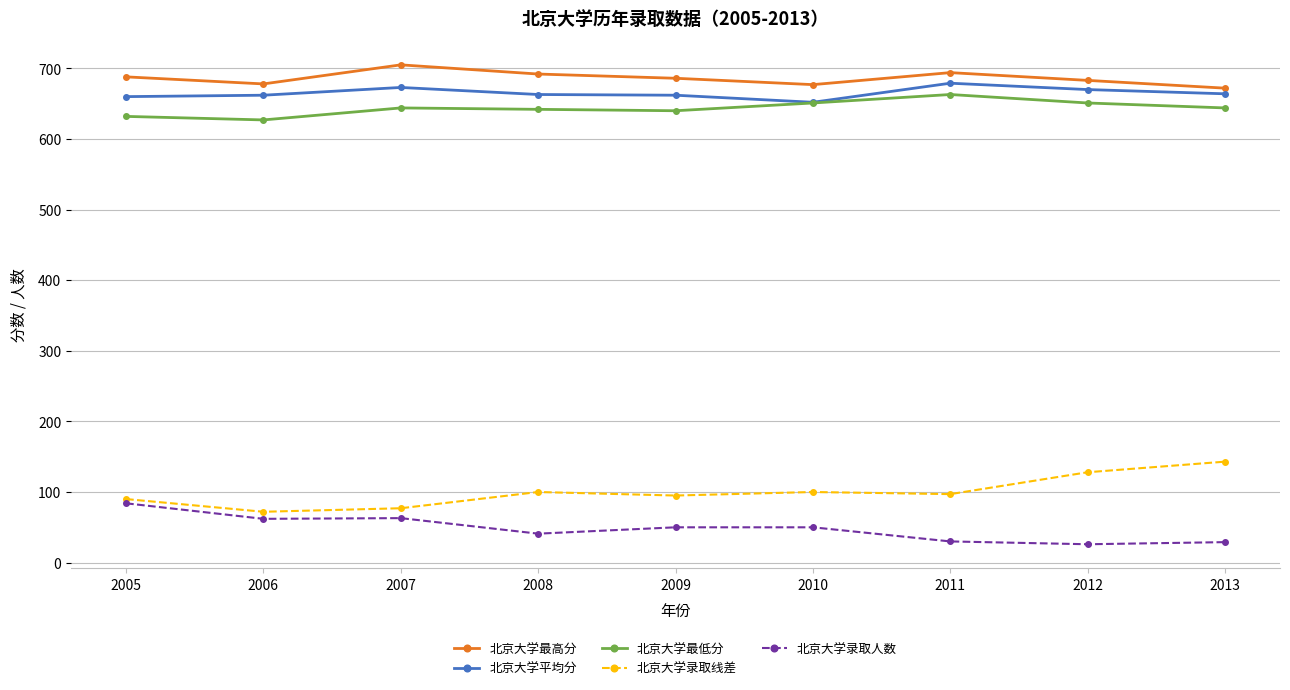

What is the minimum value shown in the chart?

26